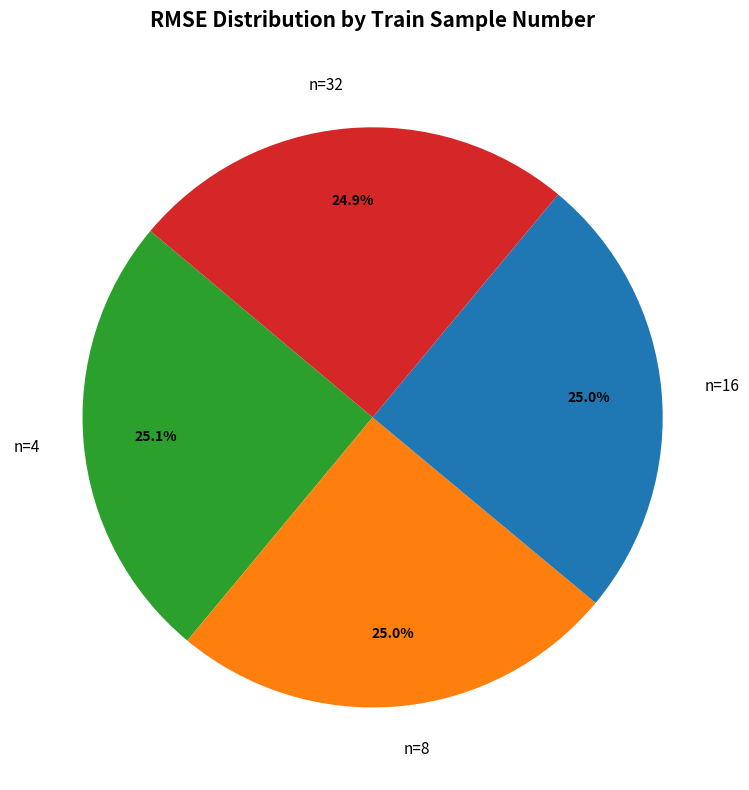

Count the number of slices in the pie.

4